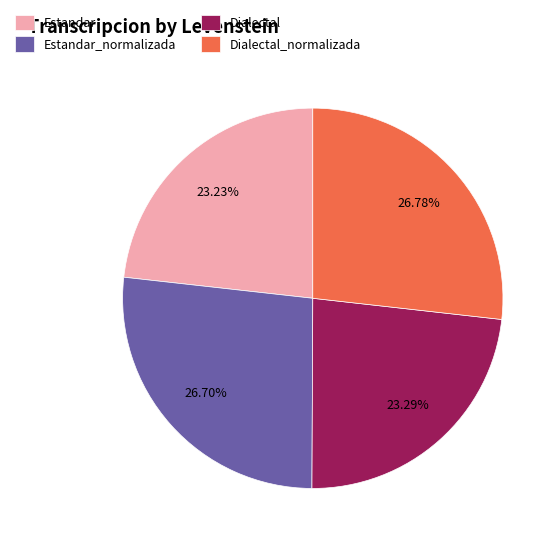

Between Dialectal_normalizada and Estandar, which is larger?

Dialectal_normalizada